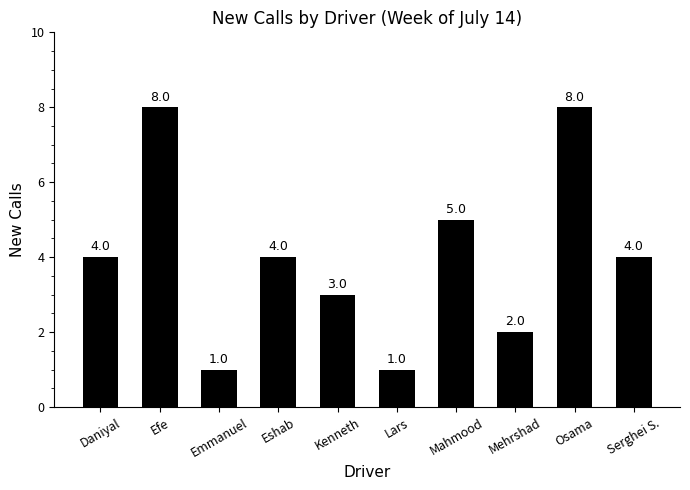

Which has a higher value, Mehrshad or Emmanuel?

Mehrshad